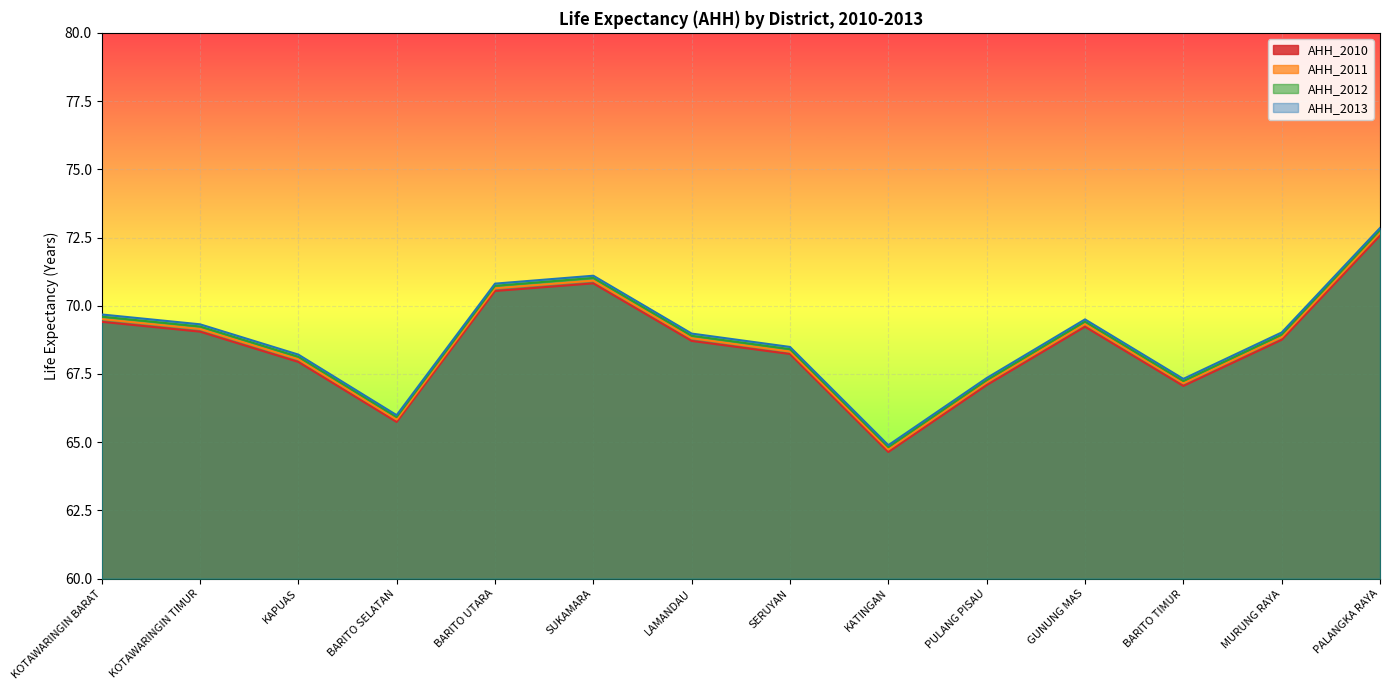

What position from the left is GUNUNG MAS?

11